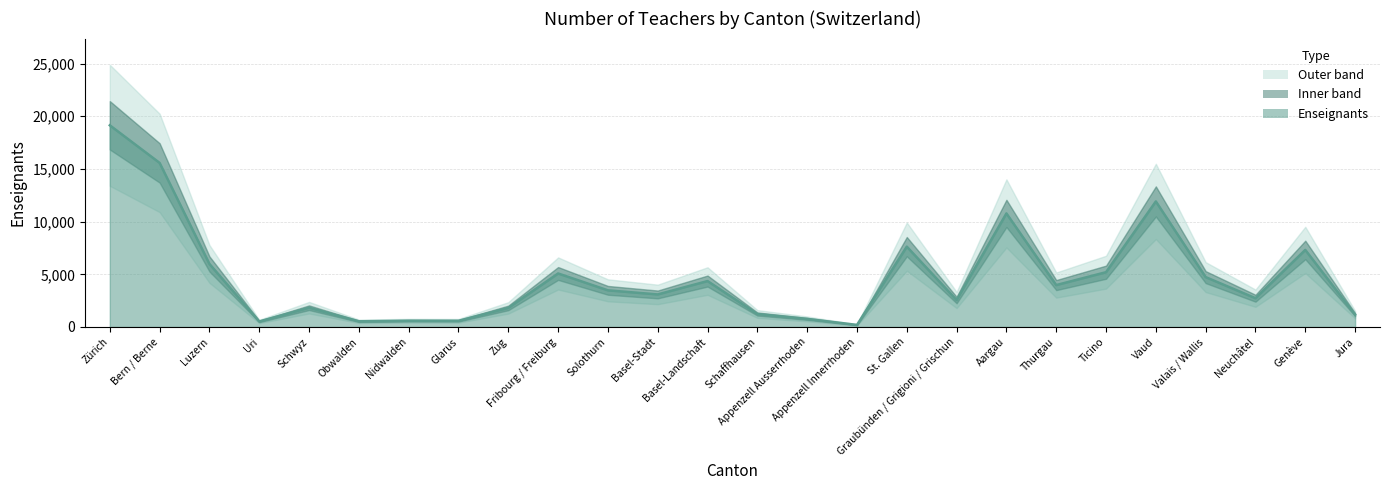

True or false: the data shows 7626 at St. Gallen.

True